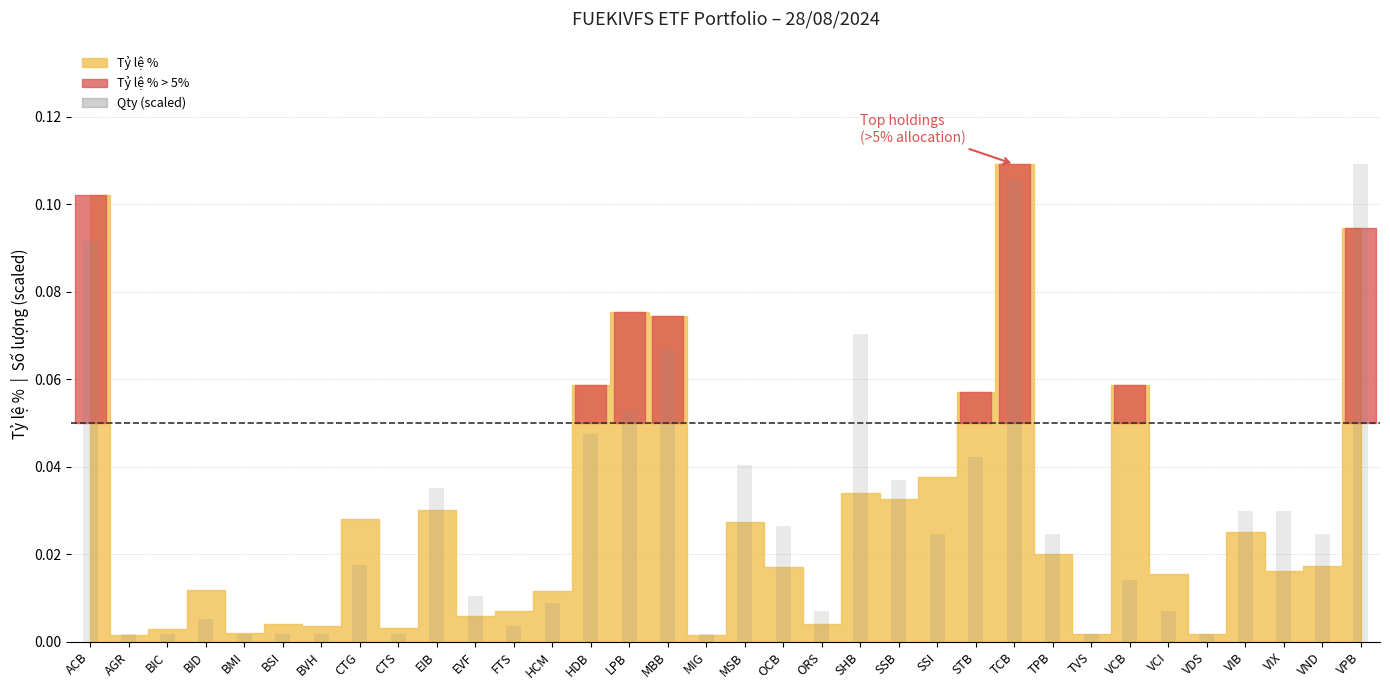

Which label corresponds to the largest value in the chart?

VPB